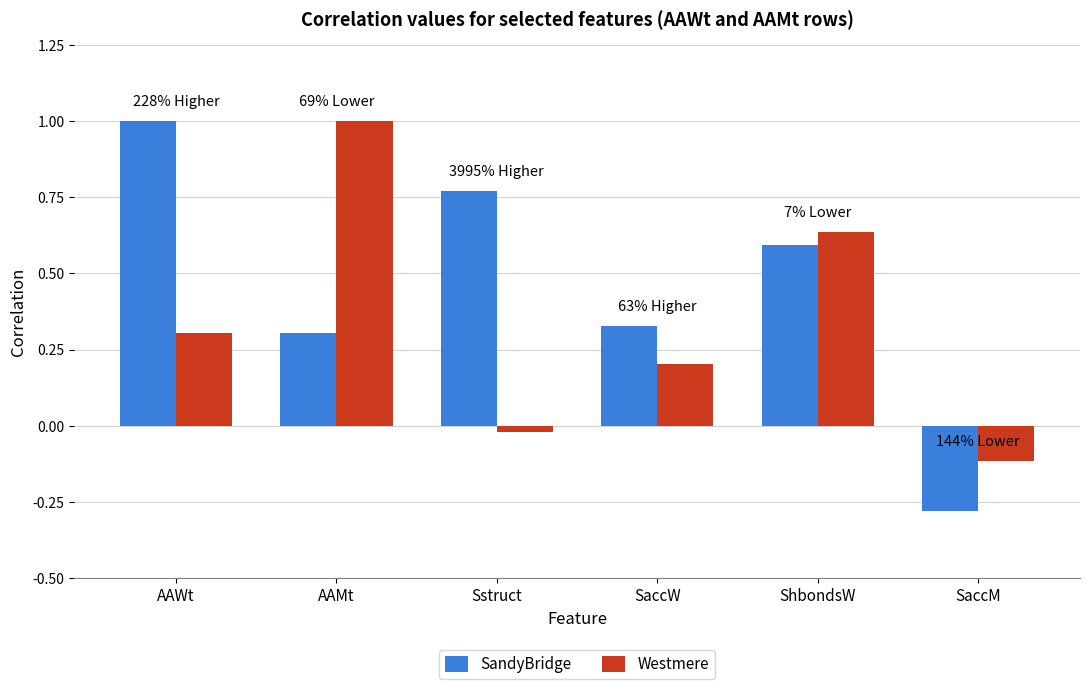

What is the average value of the SandyBridge series?

0.5